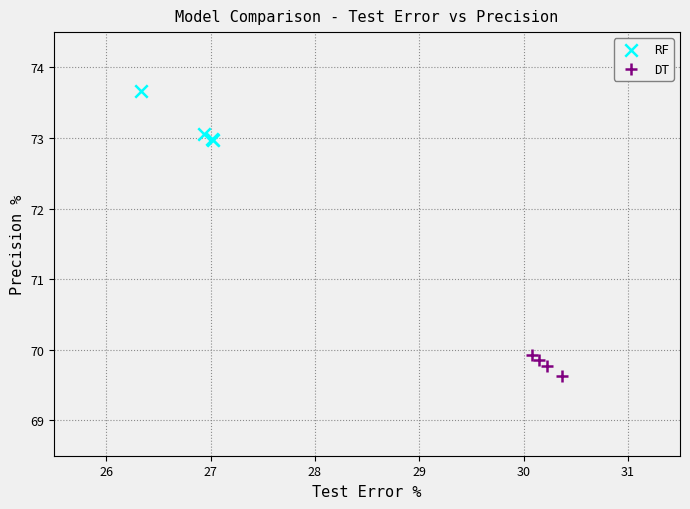

Which series has the widest spread of Y values?

RF